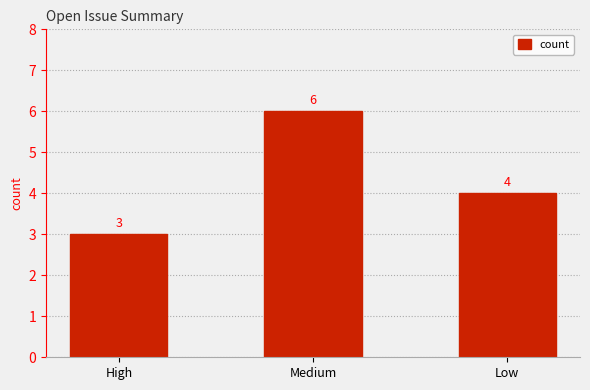

List the labels in order of value, largest first.

Medium, Low, High